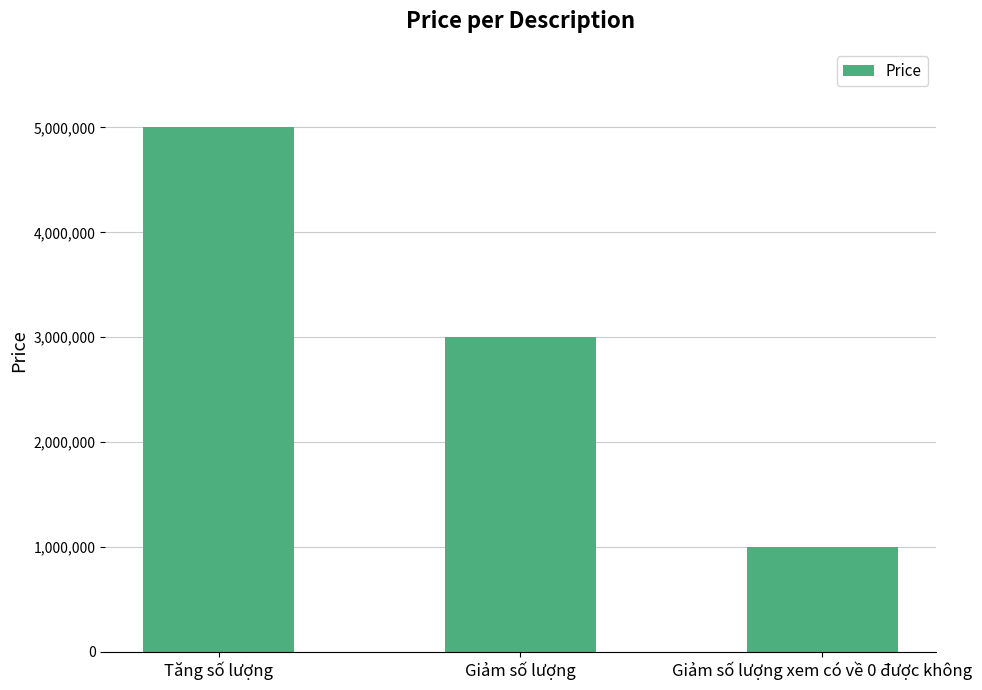

Reading left to right, extract all data points from this chart.

Tăng số lượng=5000000	Giảm số lượng=3000000	Giảm số lượng xem có về 0 được không=1000000